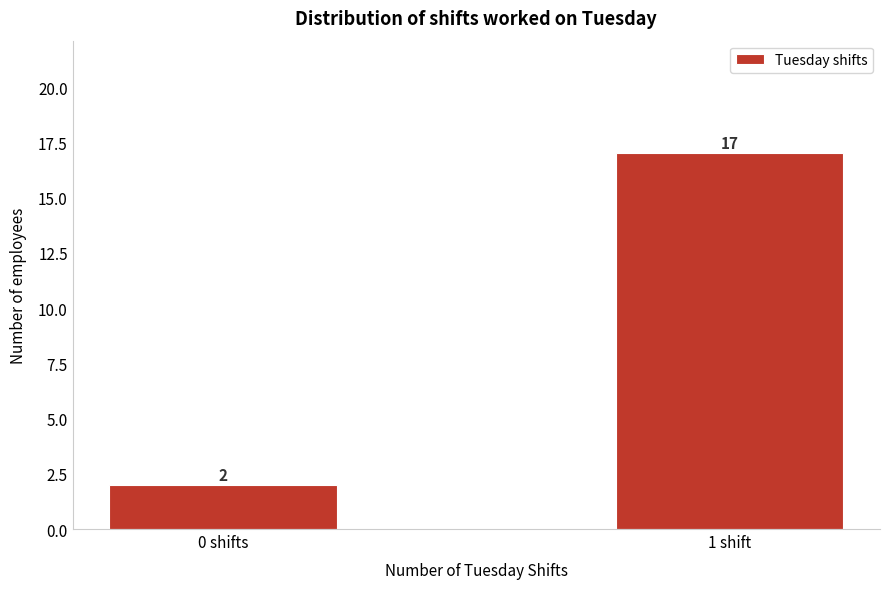

Reading left to right, transcribe all the data shown in this chart.

2	17